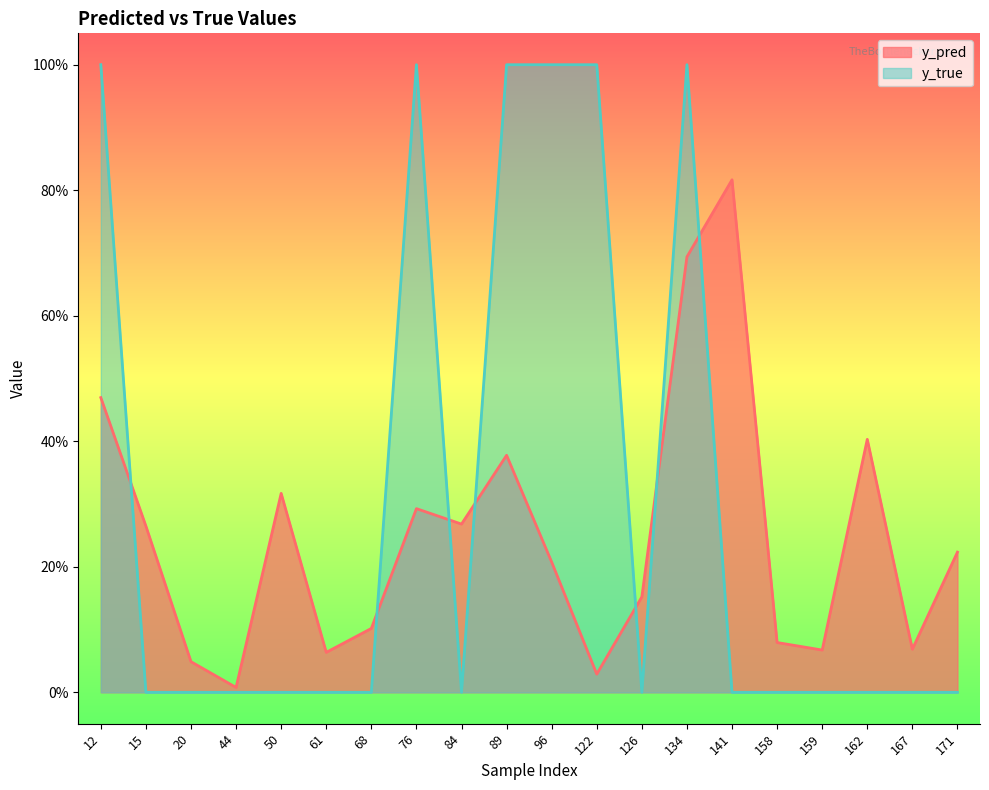

Where is the first local maximum for y_pred?

50